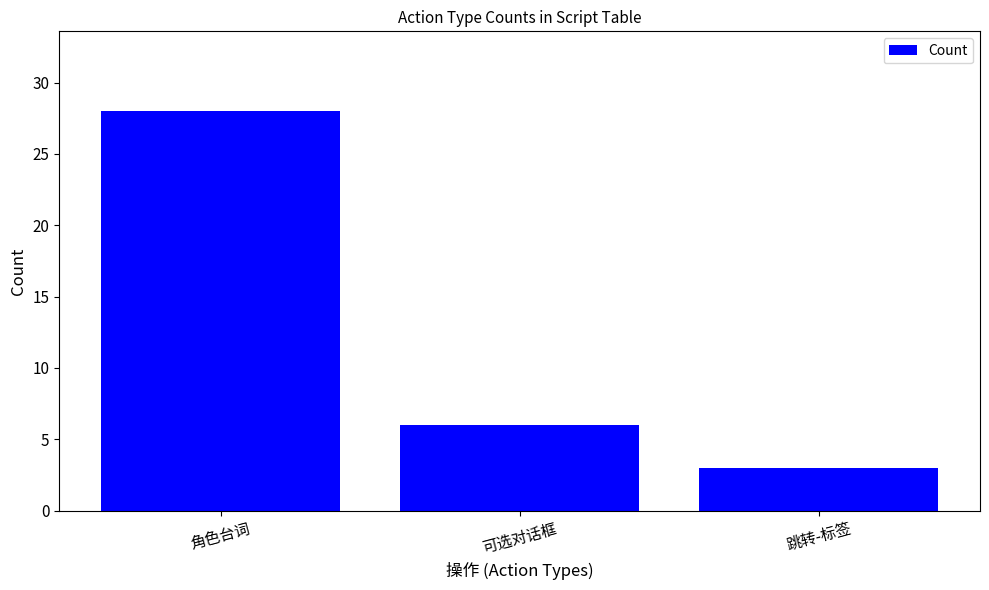

What is the value of the 3rd bar from the left?

3